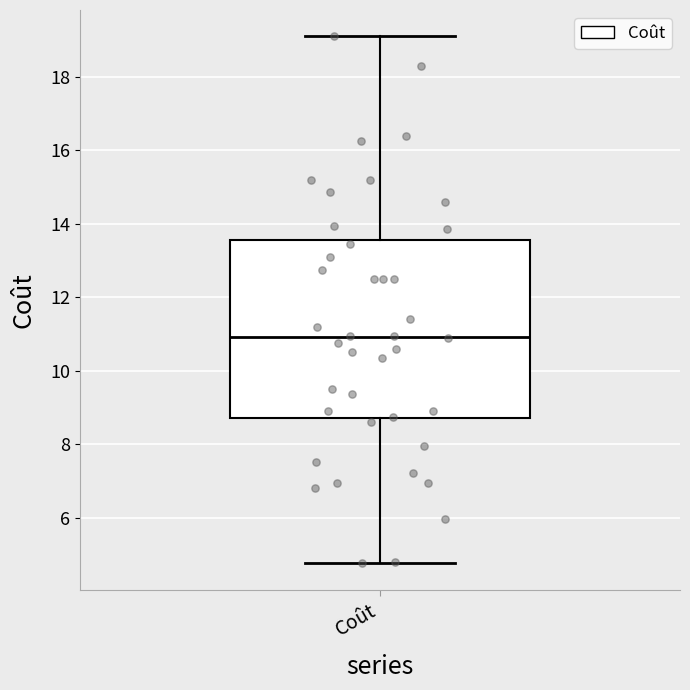

Where is the upper edge of the box for Coût on the y-axis? The values are not printed on the chart, so give them approximately, as read against the axis.

13.6